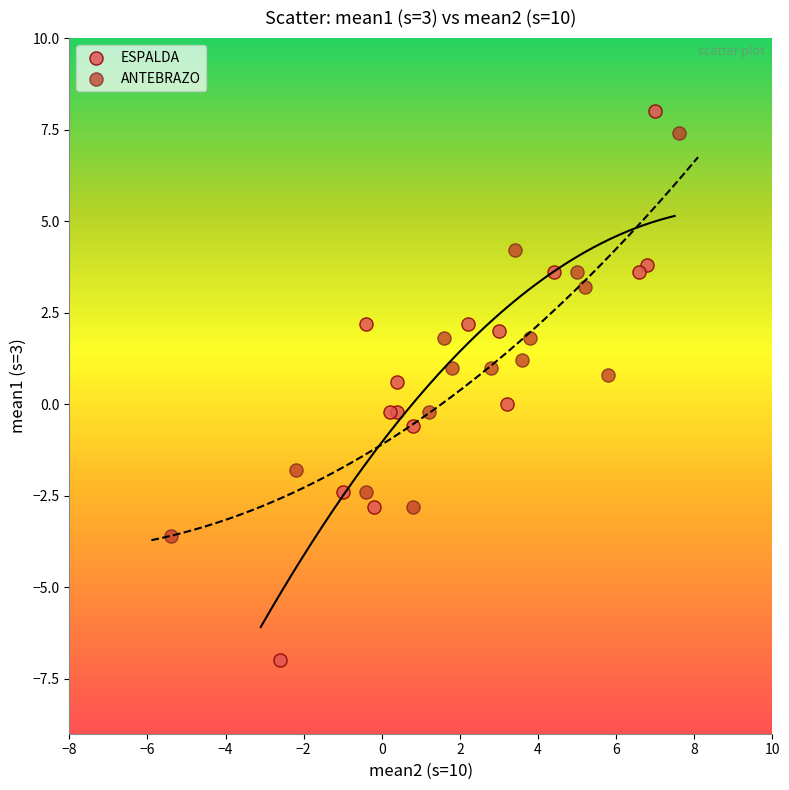

What are all the series names shown in the legend?

ESPALDA, ANTEBRAZO